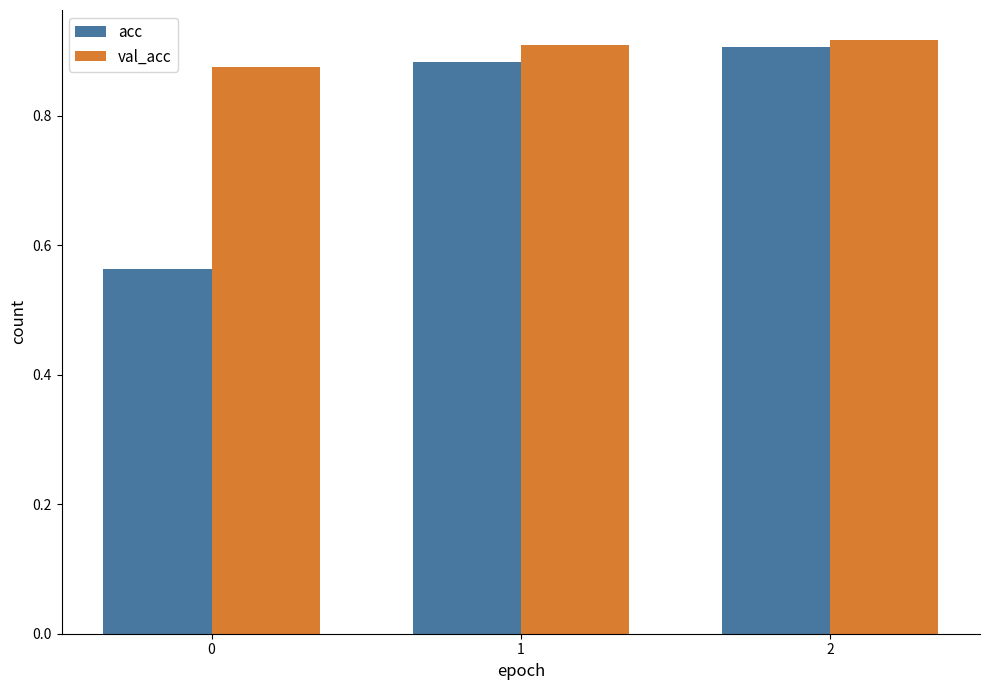

At 0, list the series in order from smallest to largest.

acc, val_acc